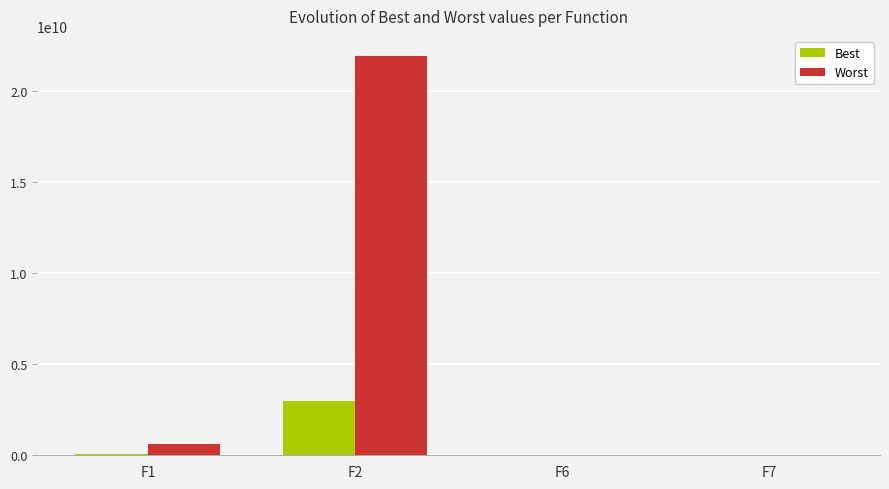

How many values in the Worst series exceed 638595043?

2